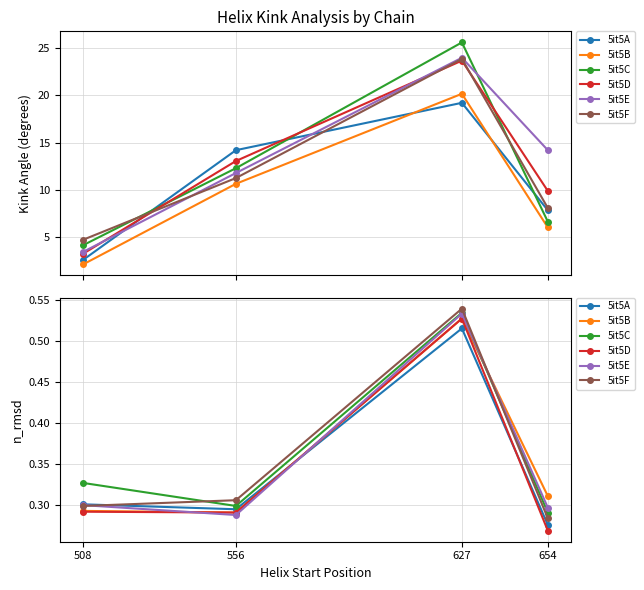

At how many categories does at least one series exceed 0?

4